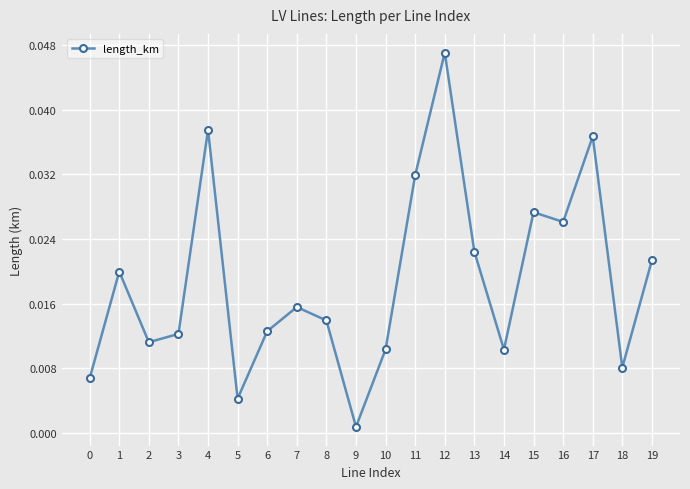

What is the sum of all values?

0.4